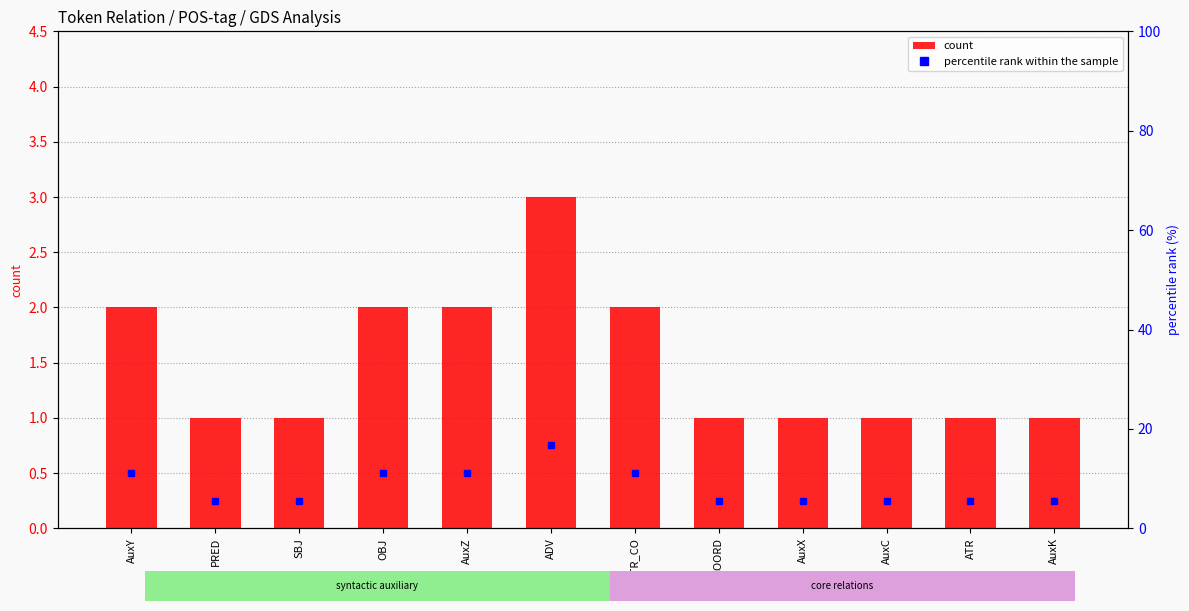

What is the label of the 1st bar from the right?

AuxK